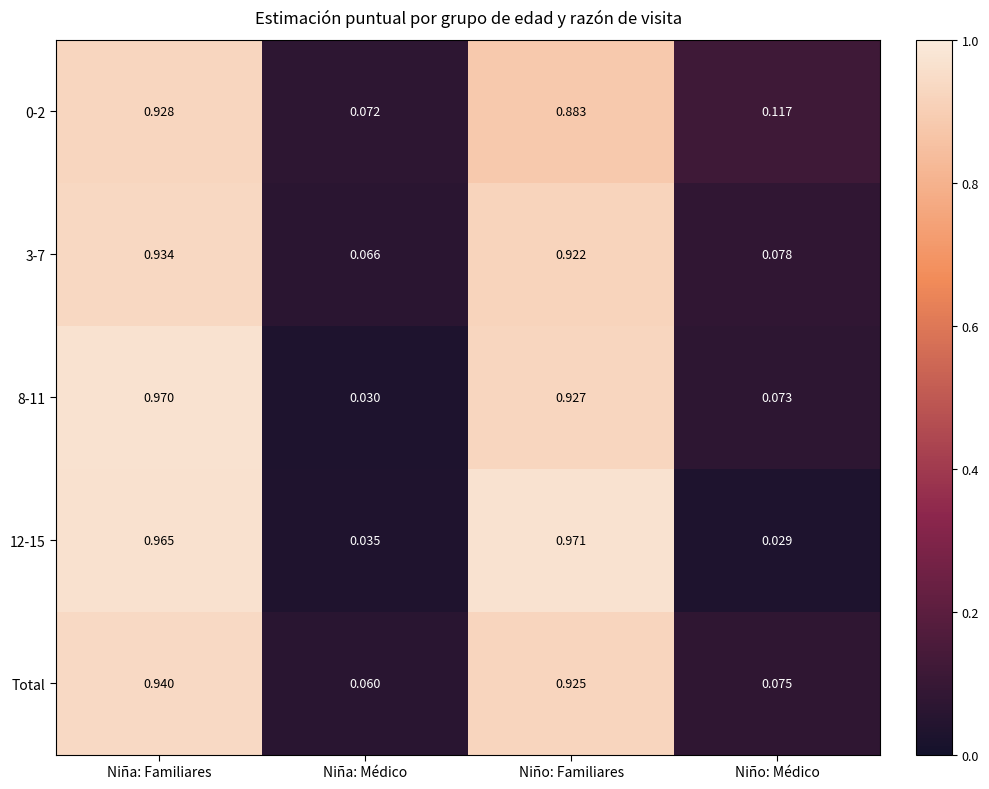

At which category does the chart reach its minimum across all series?

Niño: Médico